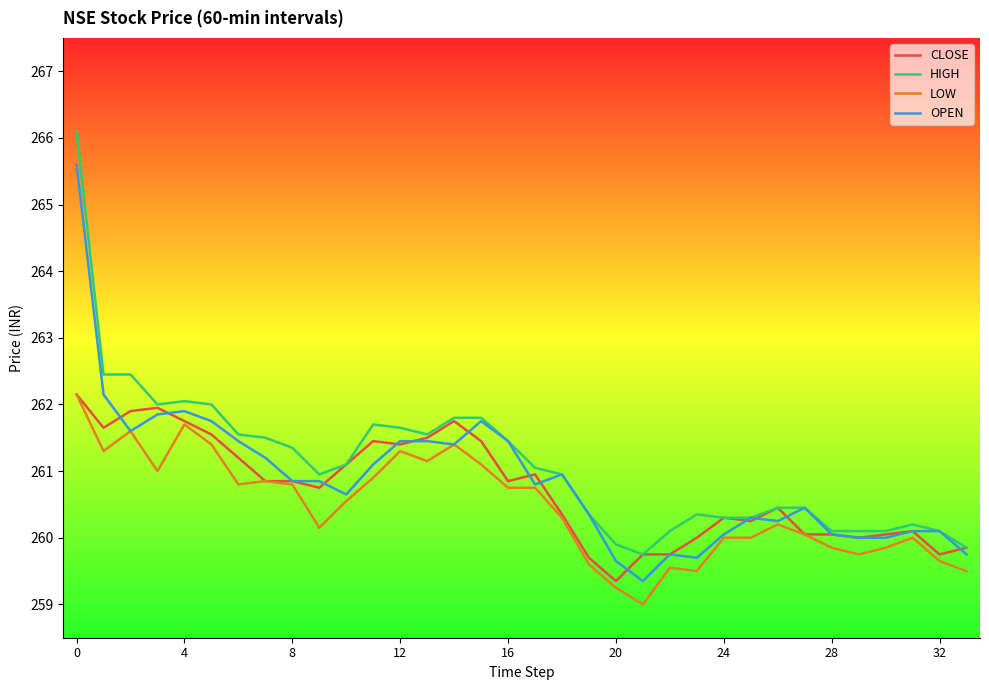

Which series has the largest range (max minus min)?

HIGH